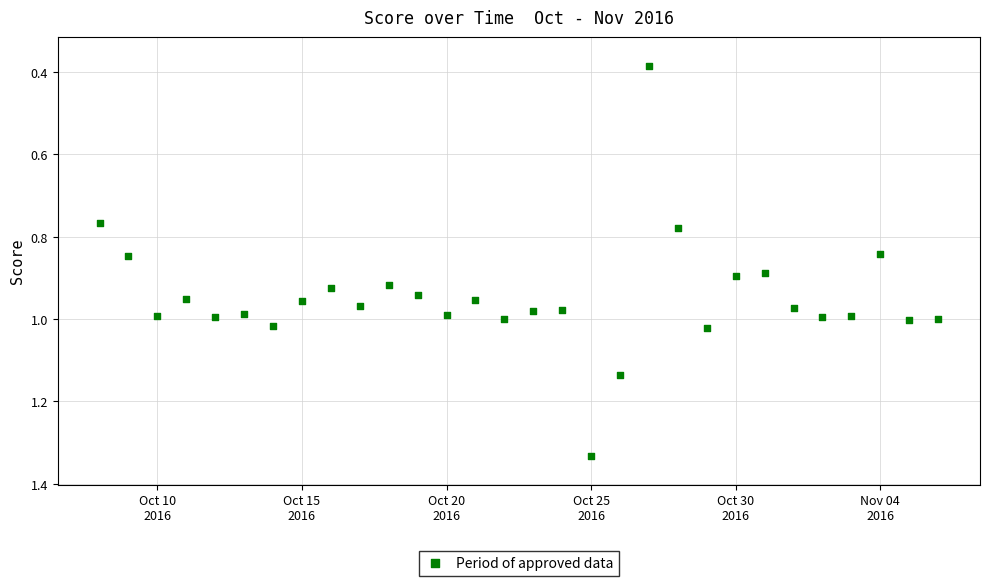

What is the range of X values (max minus min)?

29.0